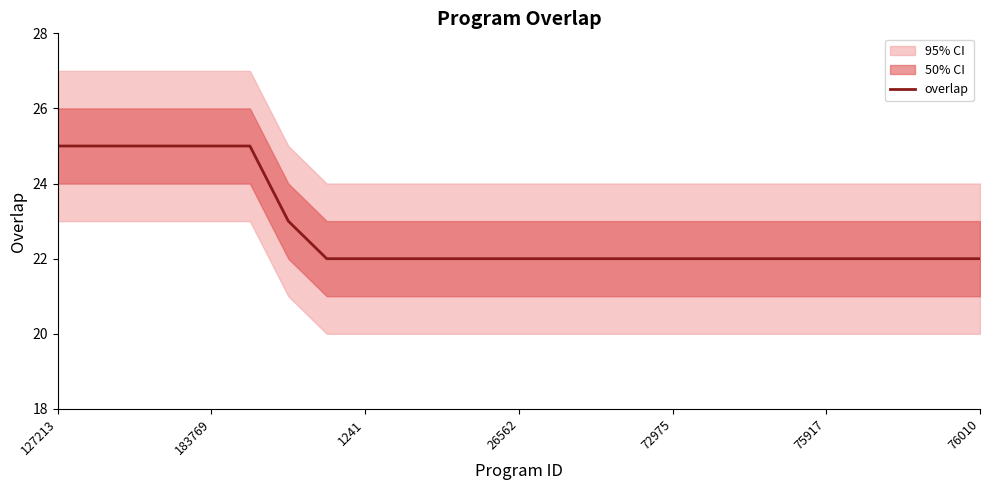

What is the highest value of the overlap series?

25